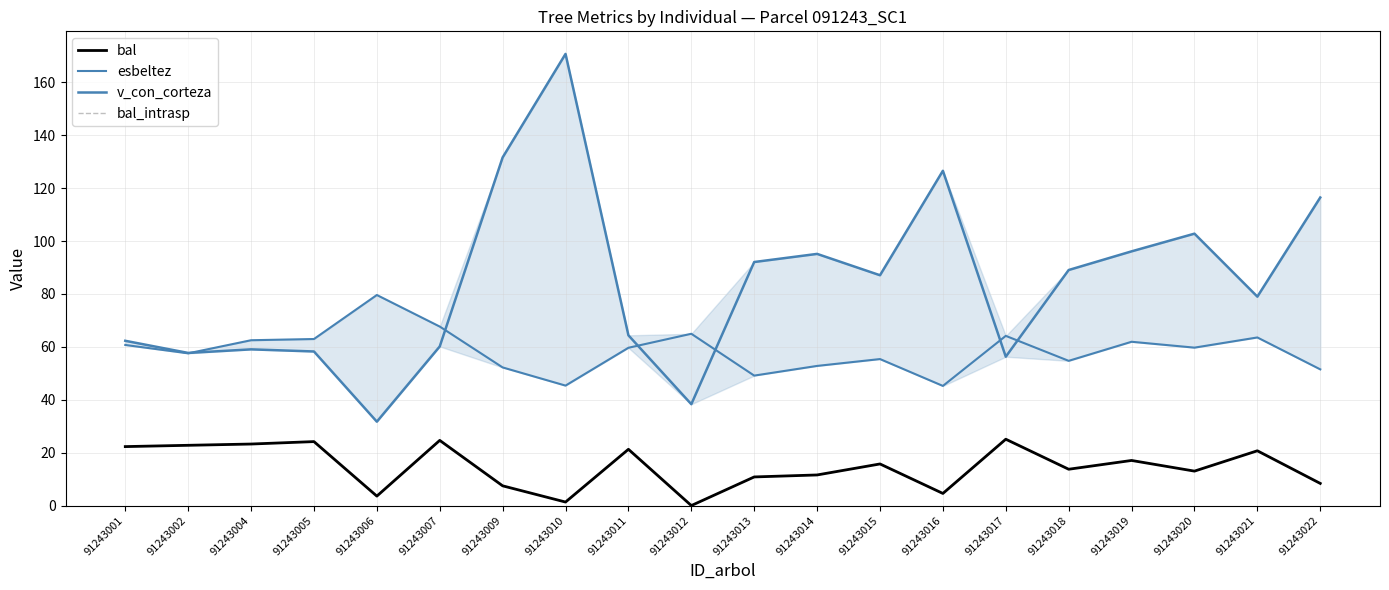

In v_con_corteza, how many points are higher than both neighbors (excluding endpoints)?

5